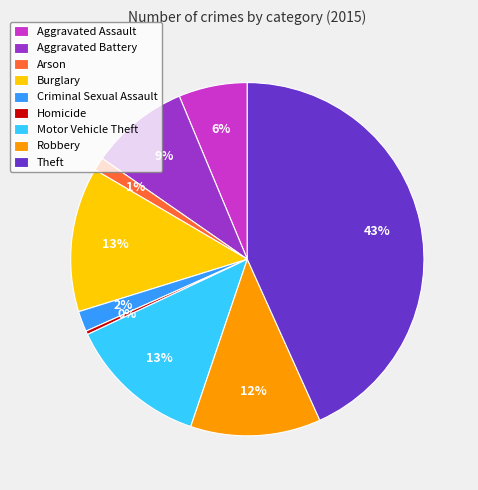

Which has a higher value, Theft or Homicide?

Theft